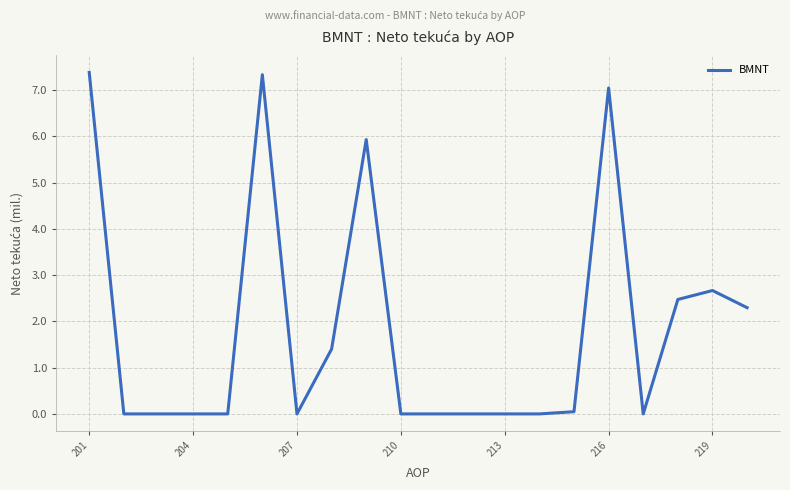

What is the greatest value displayed?

7.4